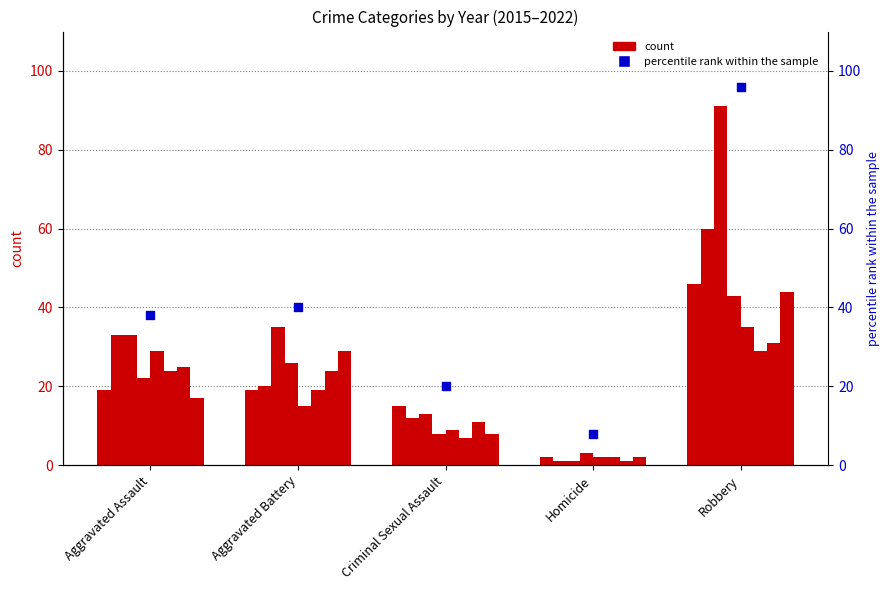

Which has a higher value, Aggravated Assault or Robbery?

Robbery